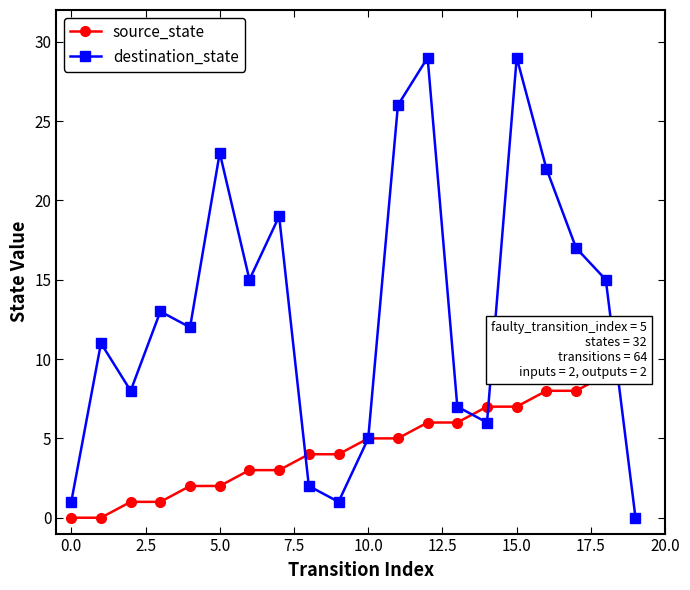

How many interior local peaks does the destination_state series have?

6